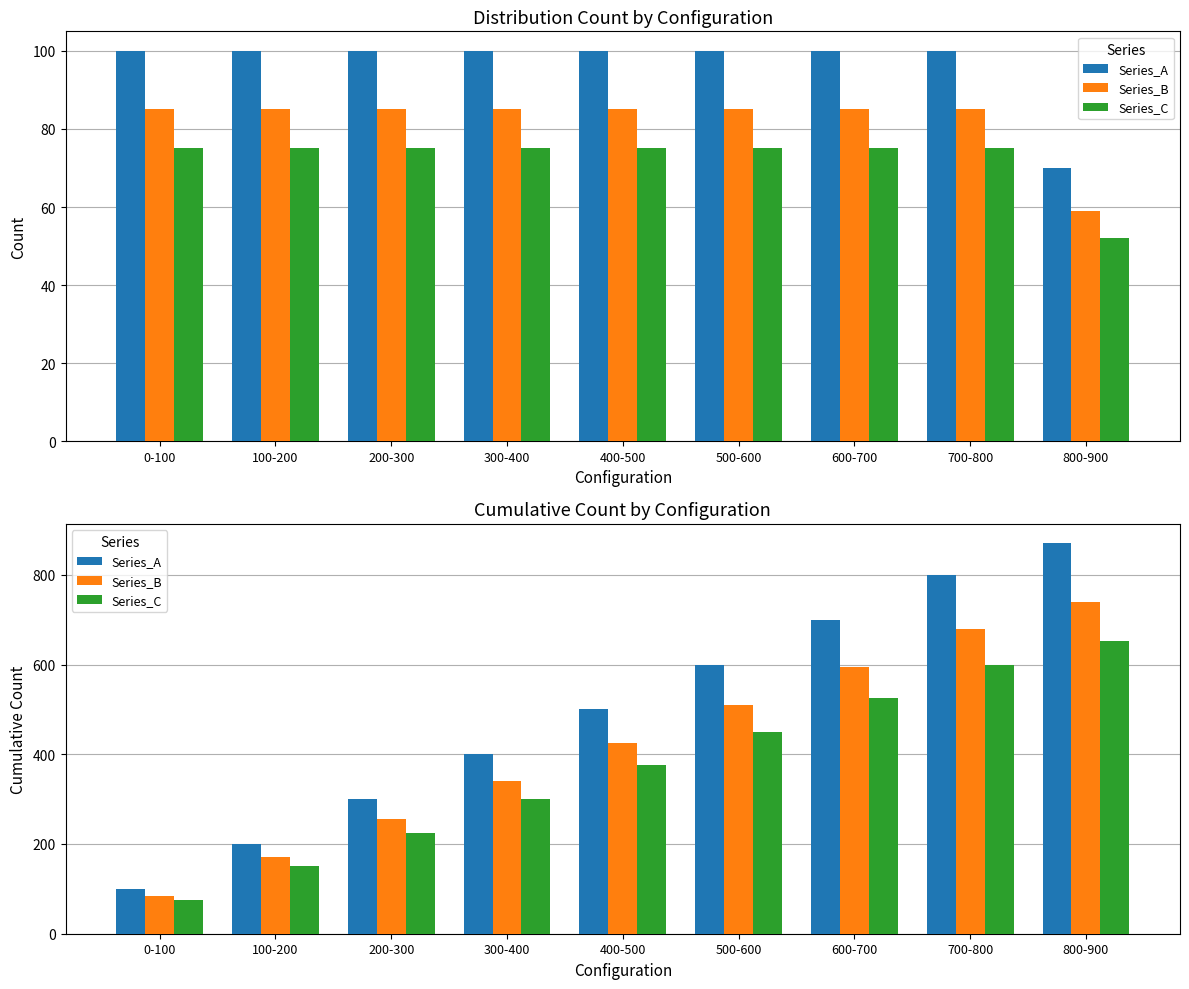

What is the difference between the maximum and second lowest values in the Series_A series?

670